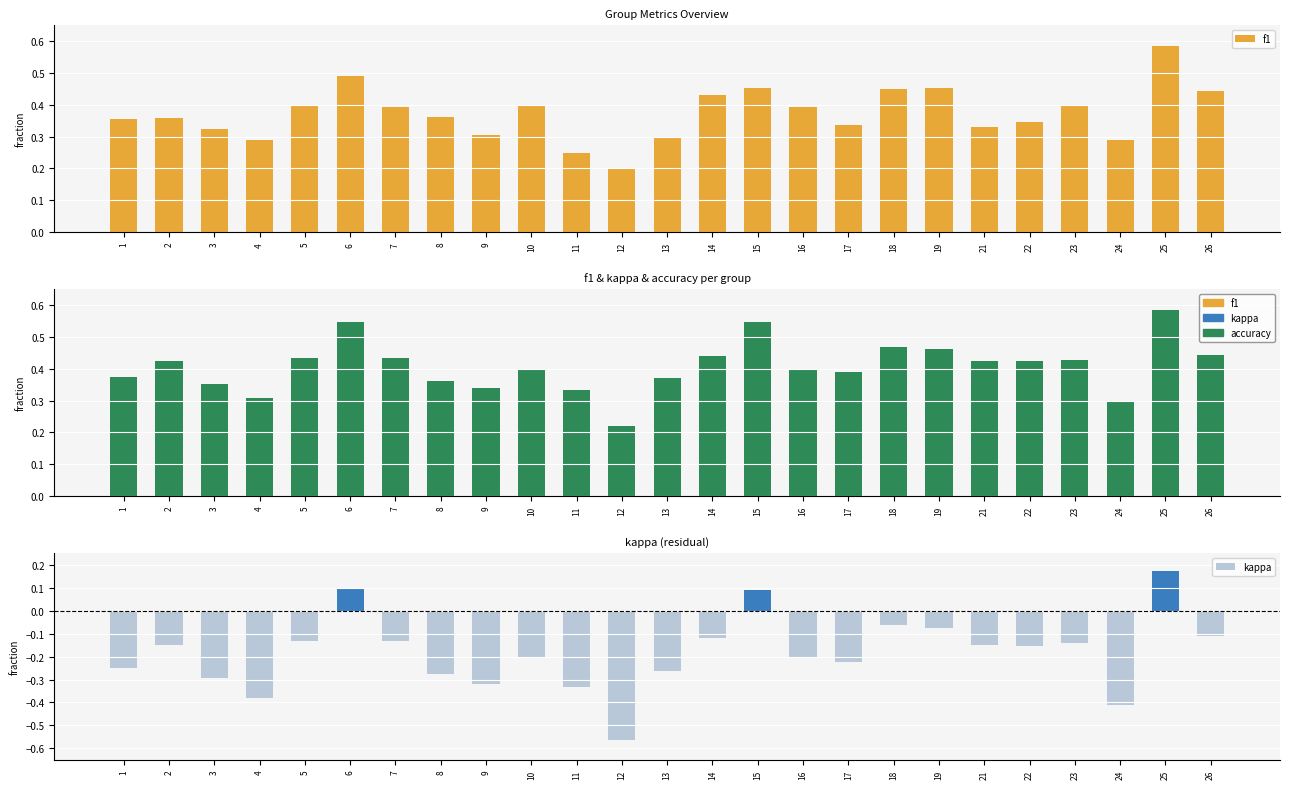

What is the spread (max minus min) of values at 3?

0.6